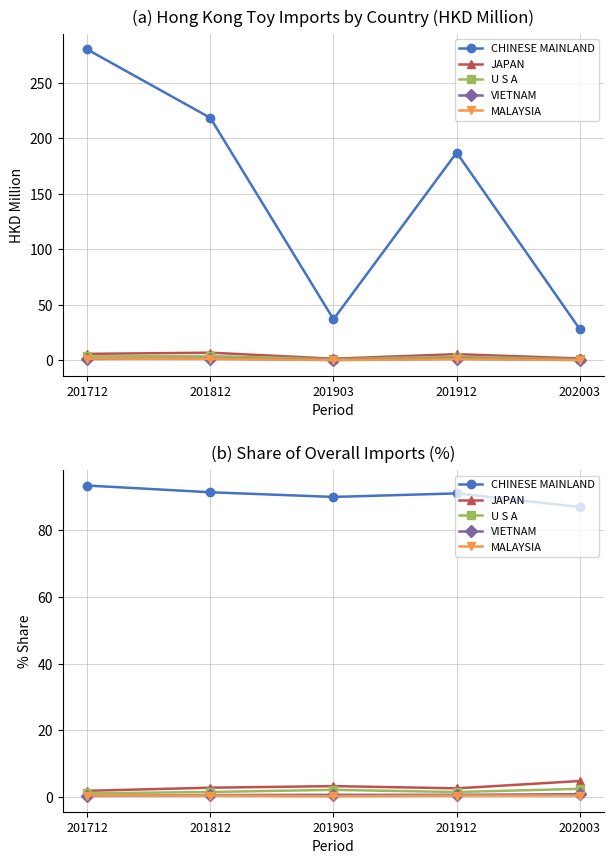

Between 202003 and 201912, which is larger?

201912